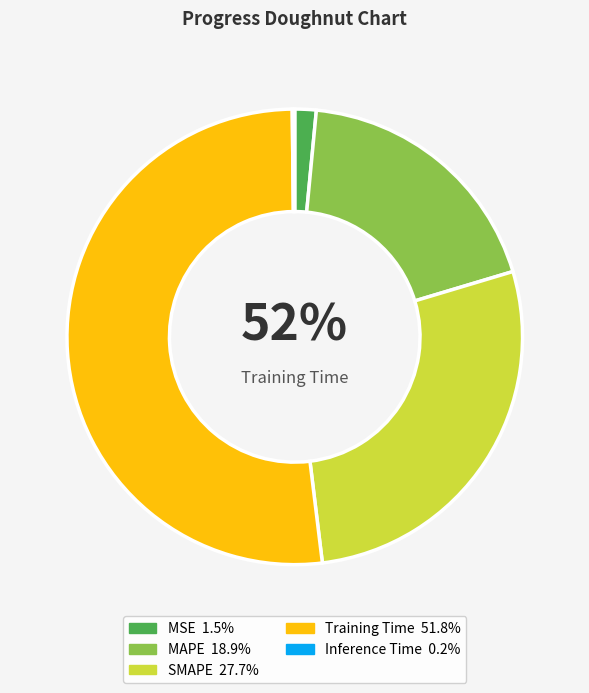

To the nearest percent, what percentage of the pie is MAPE?

19%